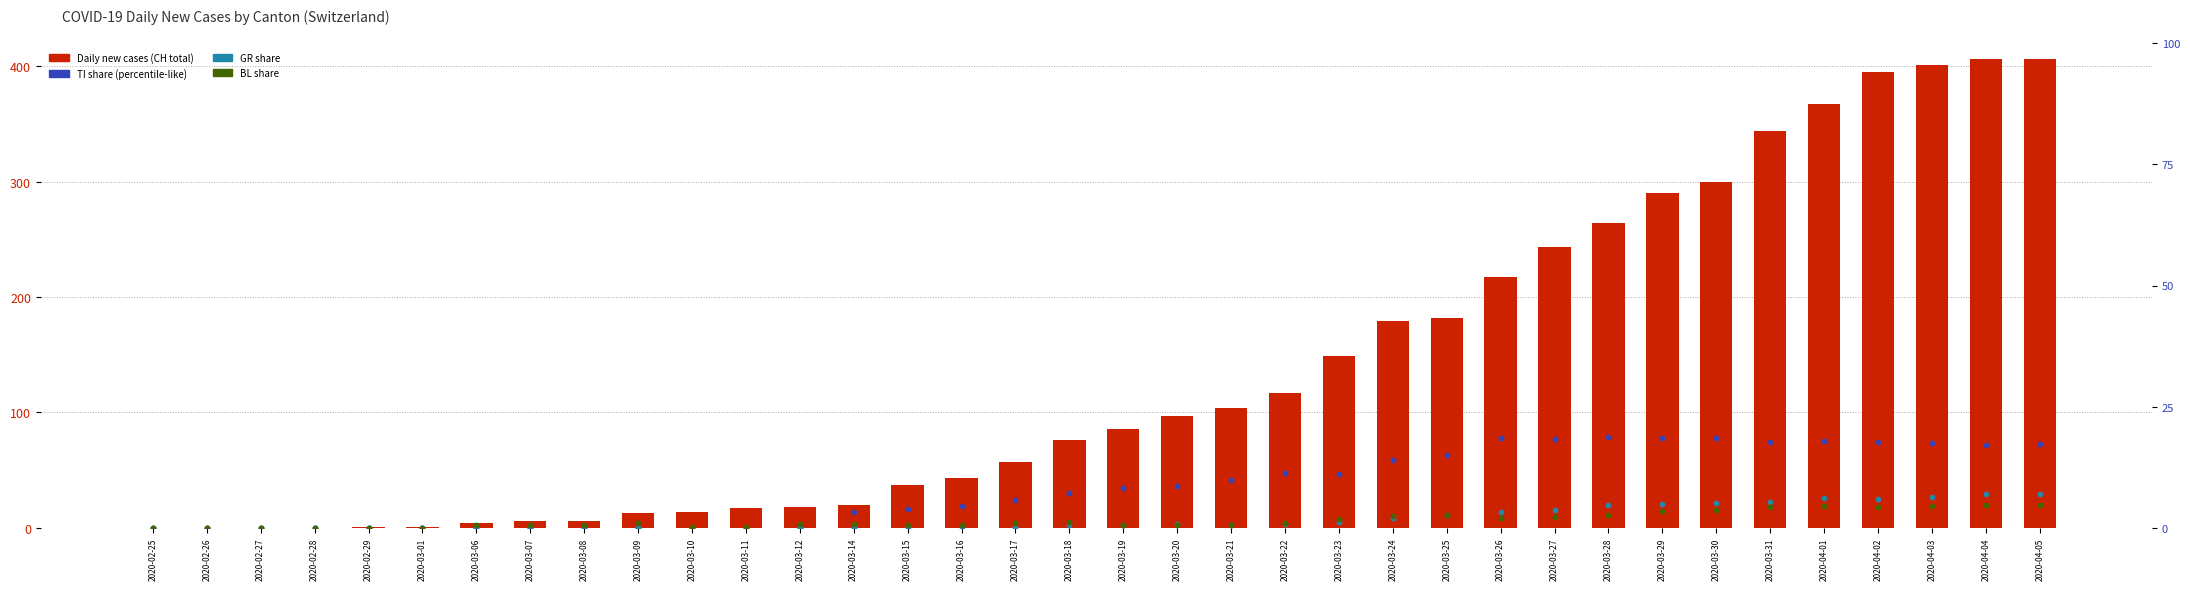

Which series contains the highest Y value?

CH (all Switzerland)